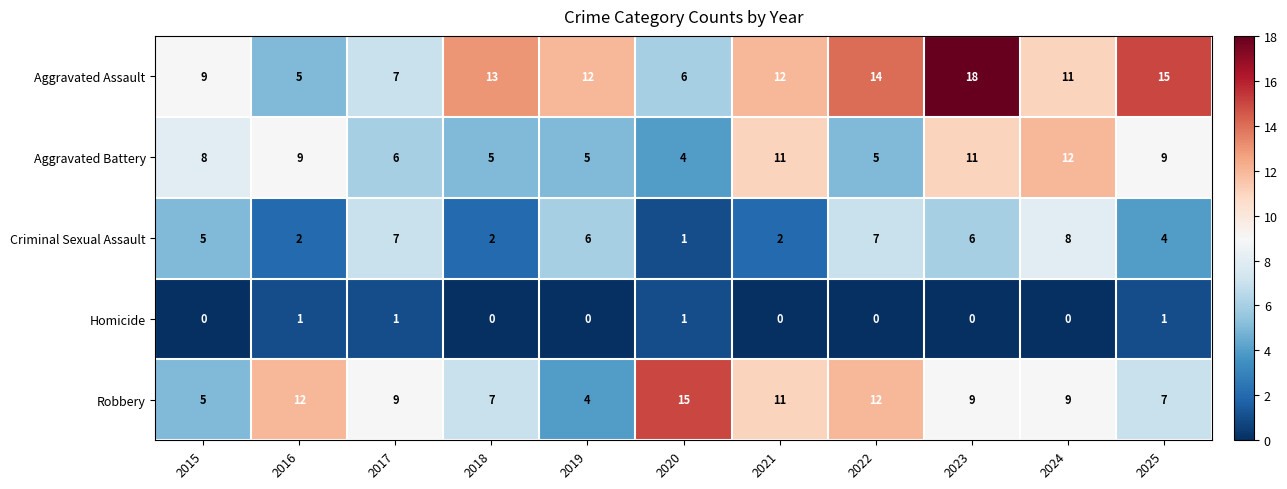

What is the total value across all series at 2021?

36